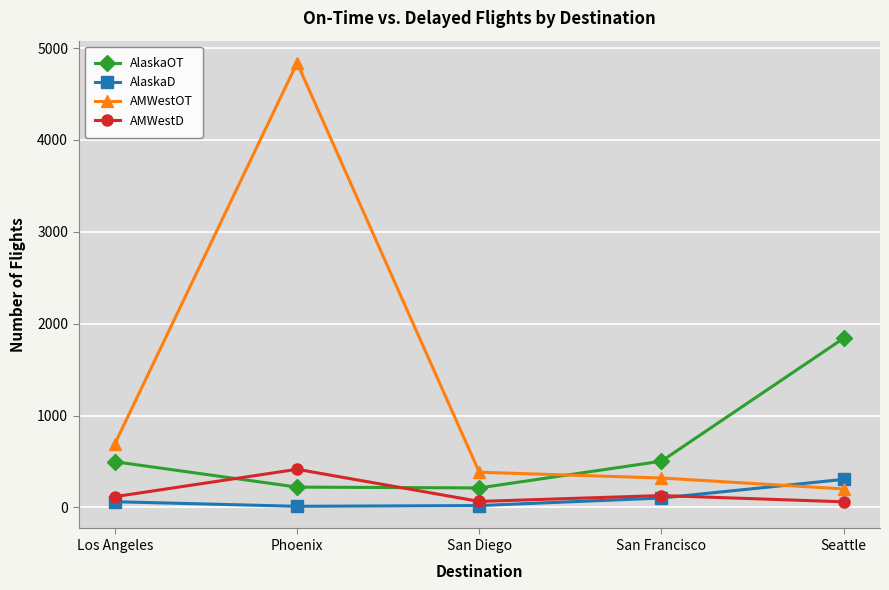

Is it true that AlaskaOT equals 811 at Los Angeles?

False